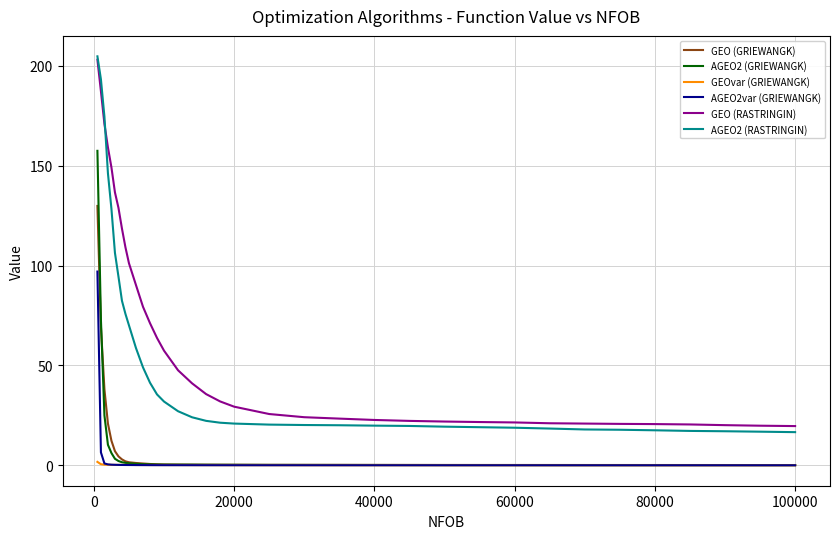

Does the chart have visible grid lines?

Yes